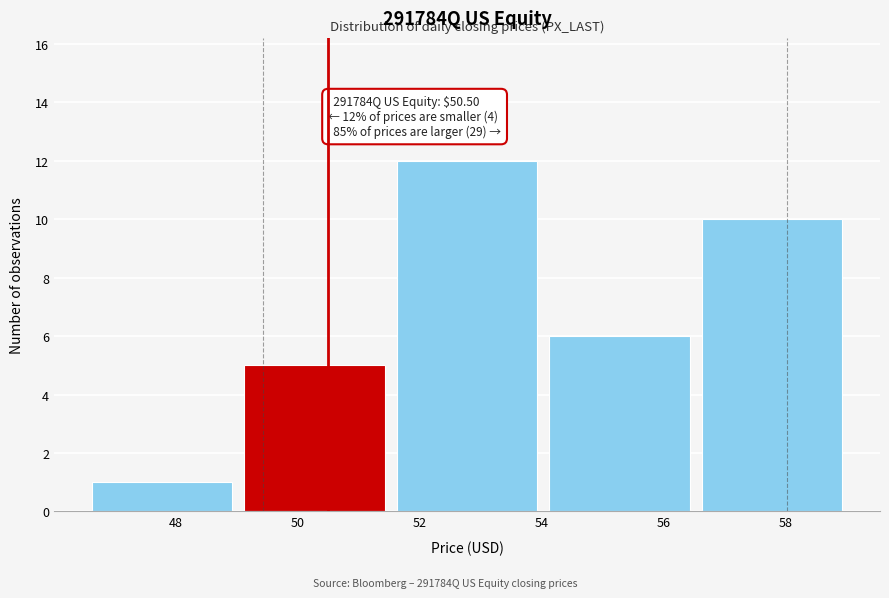

Which range on the x-axis has the tallest bar?

51.6 to 54.2